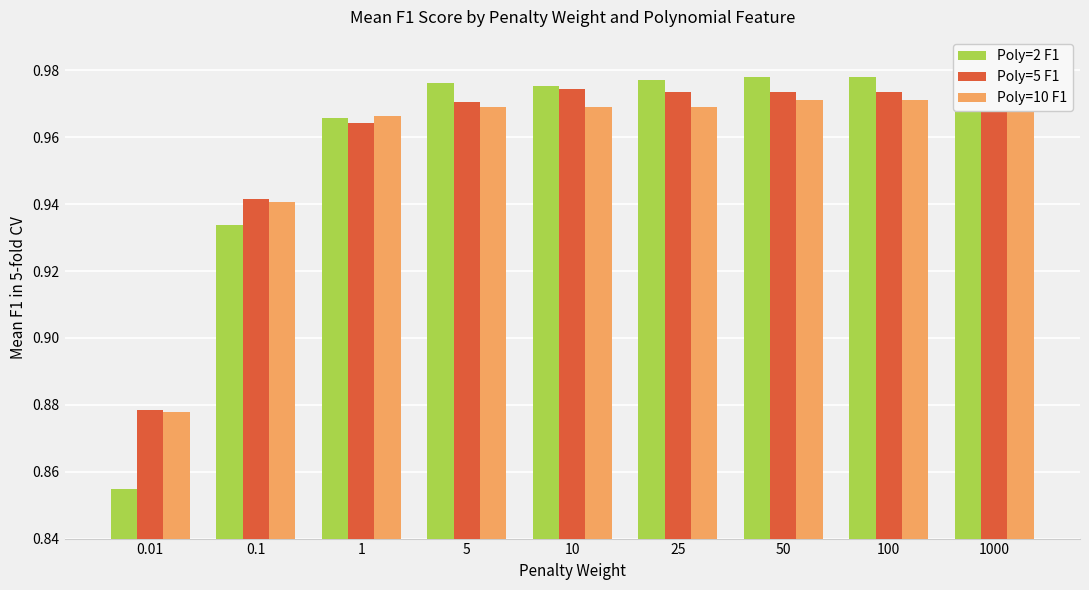

Between 100 and 5, which is larger?

100